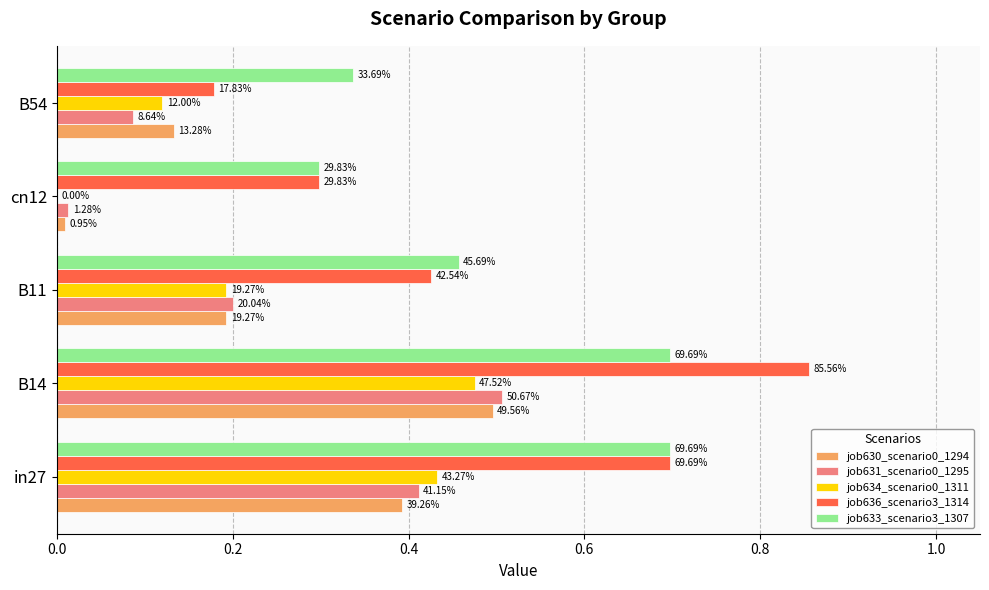

Does the chart contain stacked bars?

No